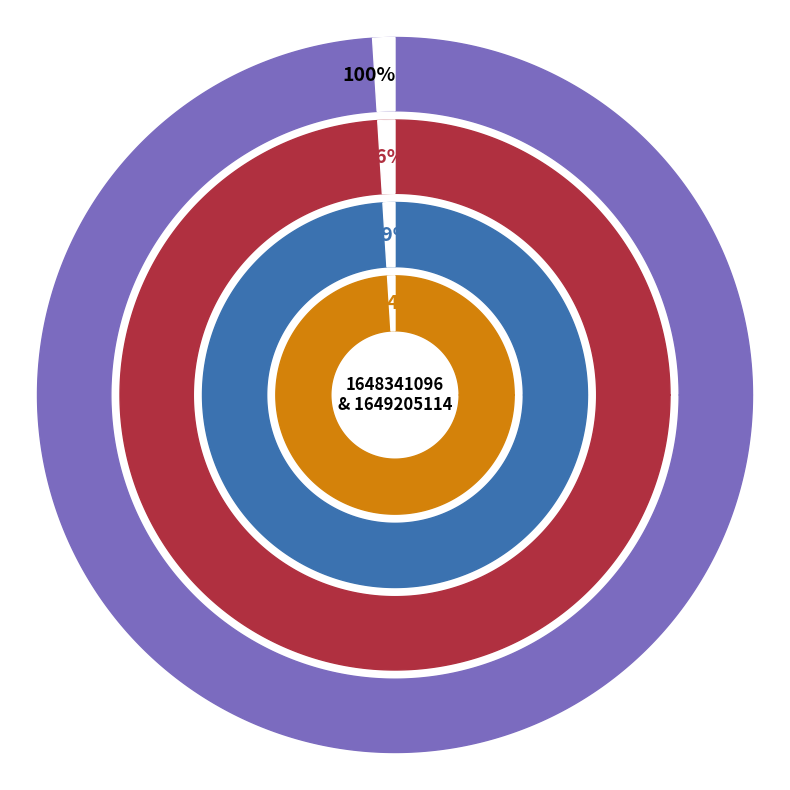

Which category accounts for the majority?

1649205114